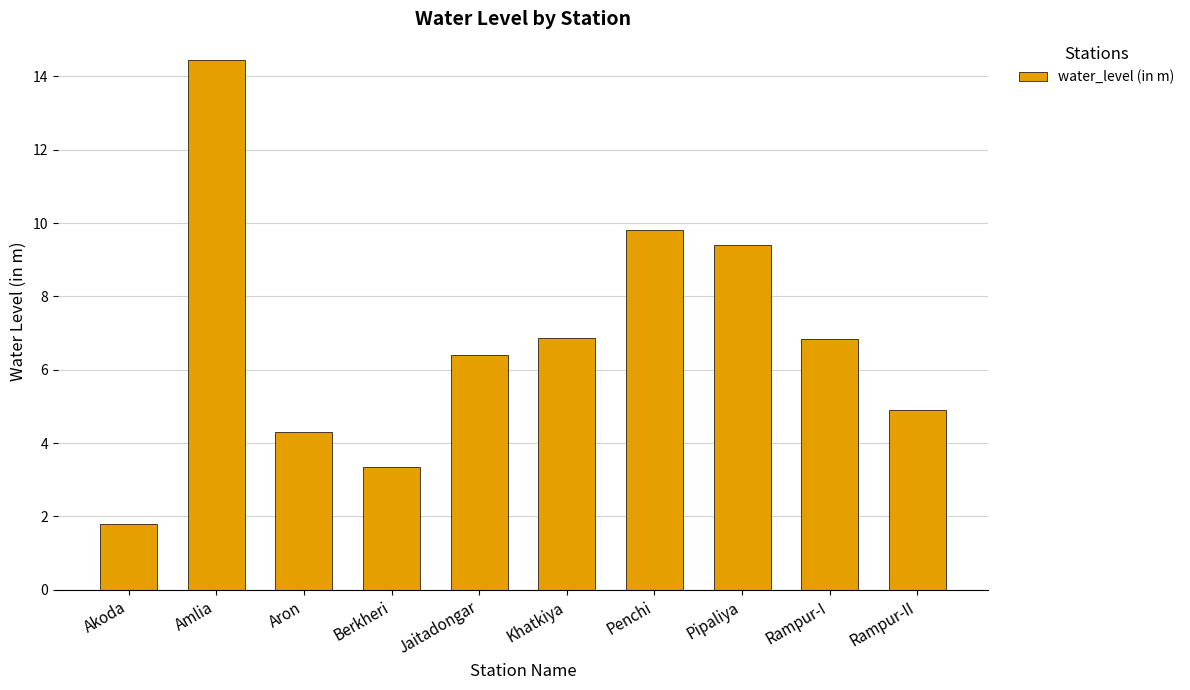

Approximately how many times larger is the value at Aron compared to Pipaliya?

0.5